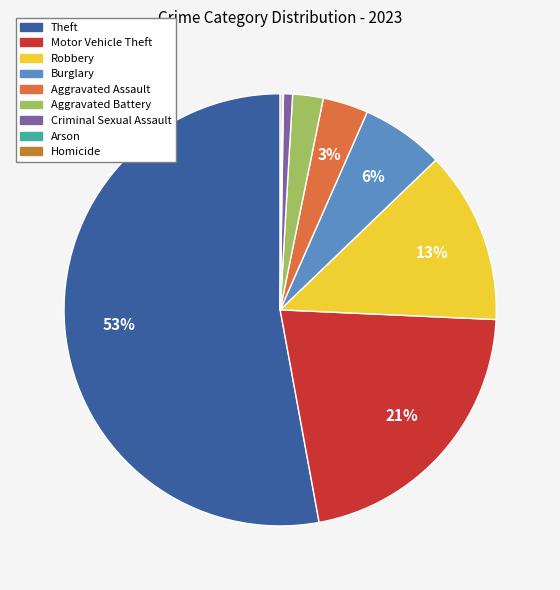

What portion of the pie excludes Arson?

99.9%